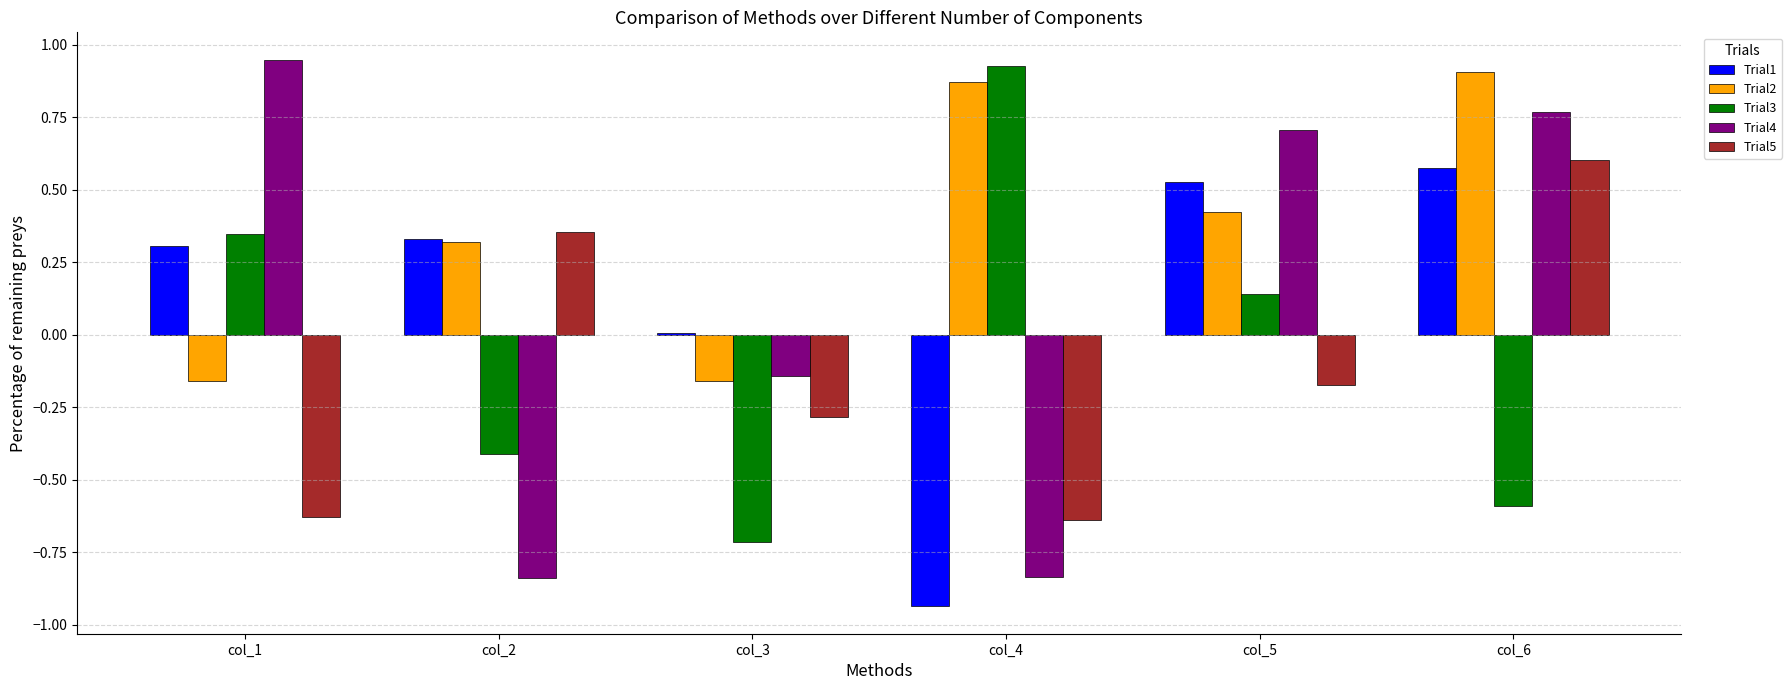

What are all the series names shown in the legend?

Trial1, Trial2, Trial3, Trial4, Trial5